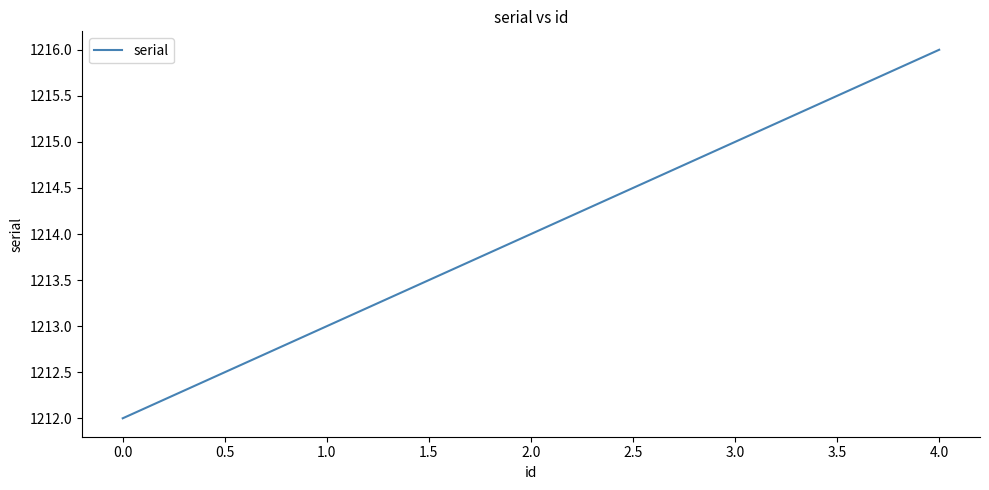

At which label is the value closest to 1214?

2.0